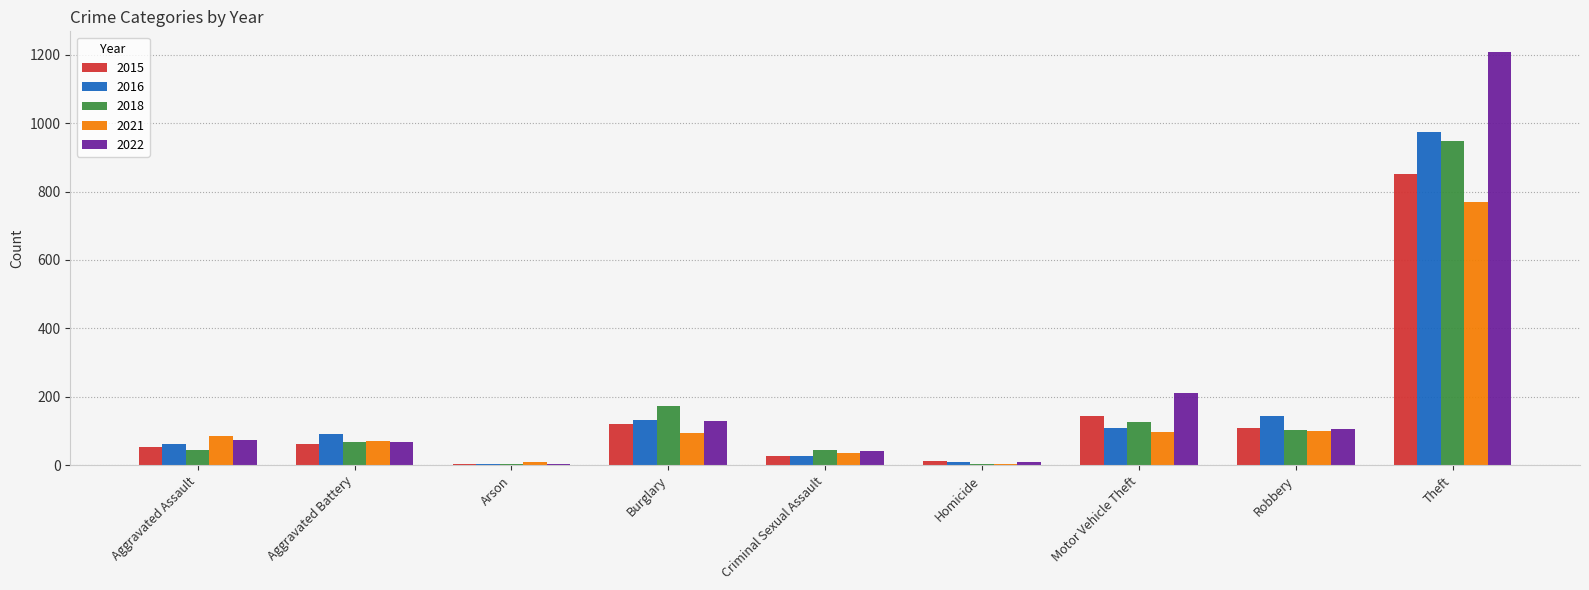

The 2015 series shows 28 at Criminal Sexual Assault. True or false?

True